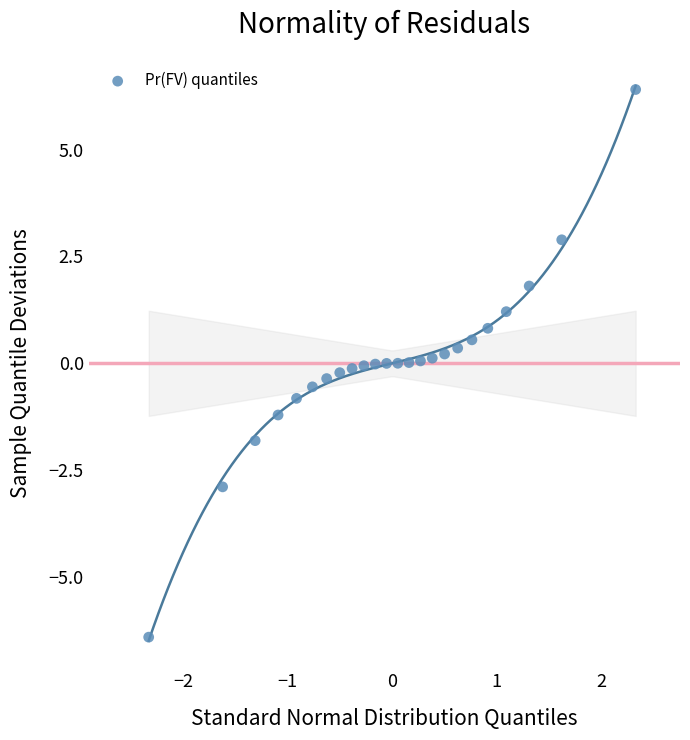

What is the range of X values (max minus min)?

4.7